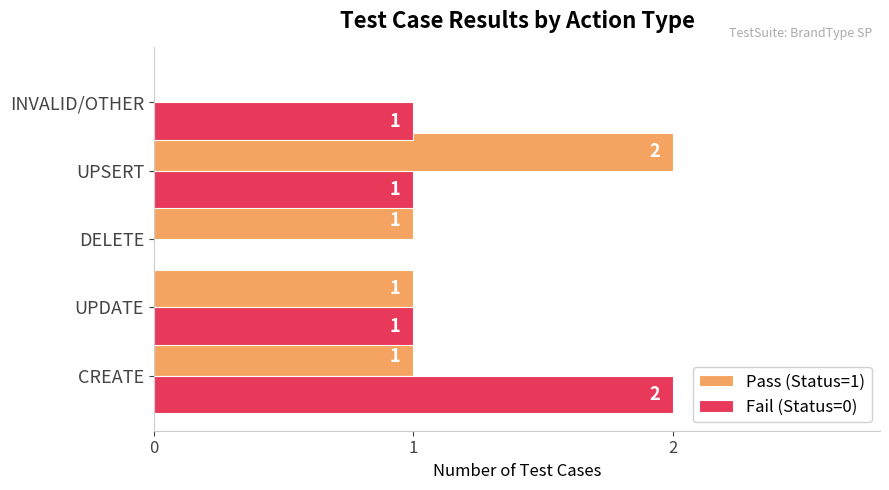

Which category has the highest value in the Fail (Status=0) series?

CREATE